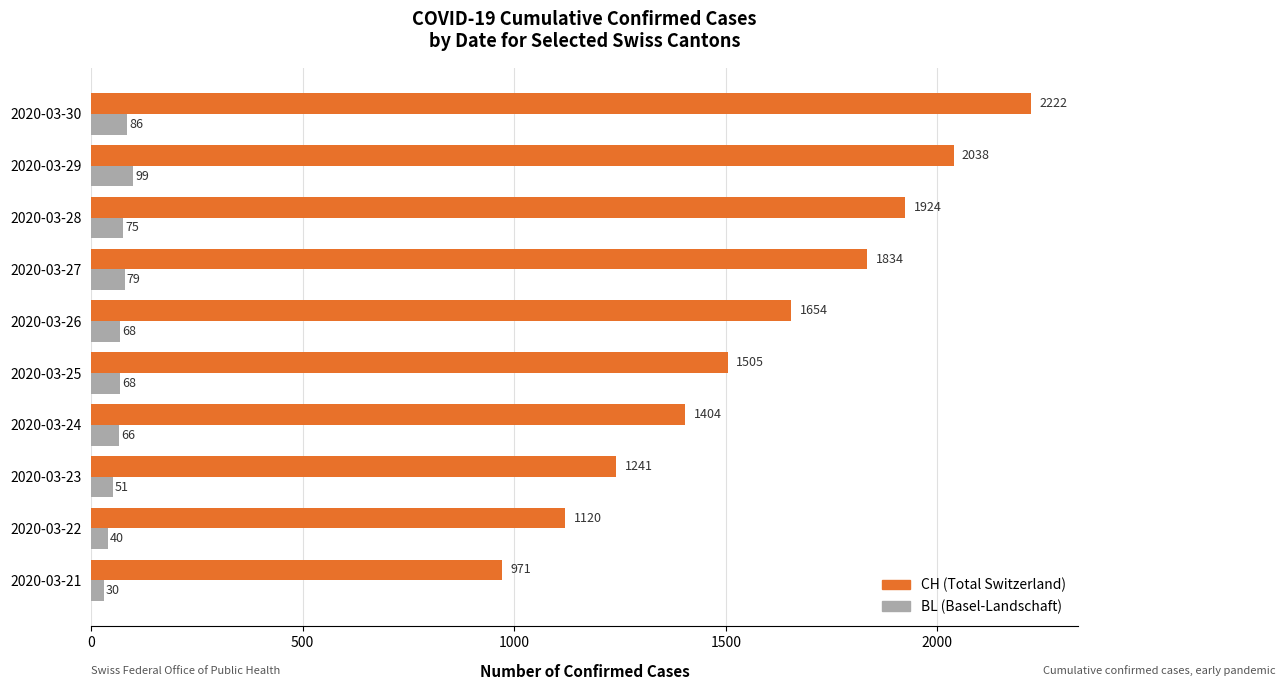

What is the average value of the CH (Total Switzerland) series?

1591